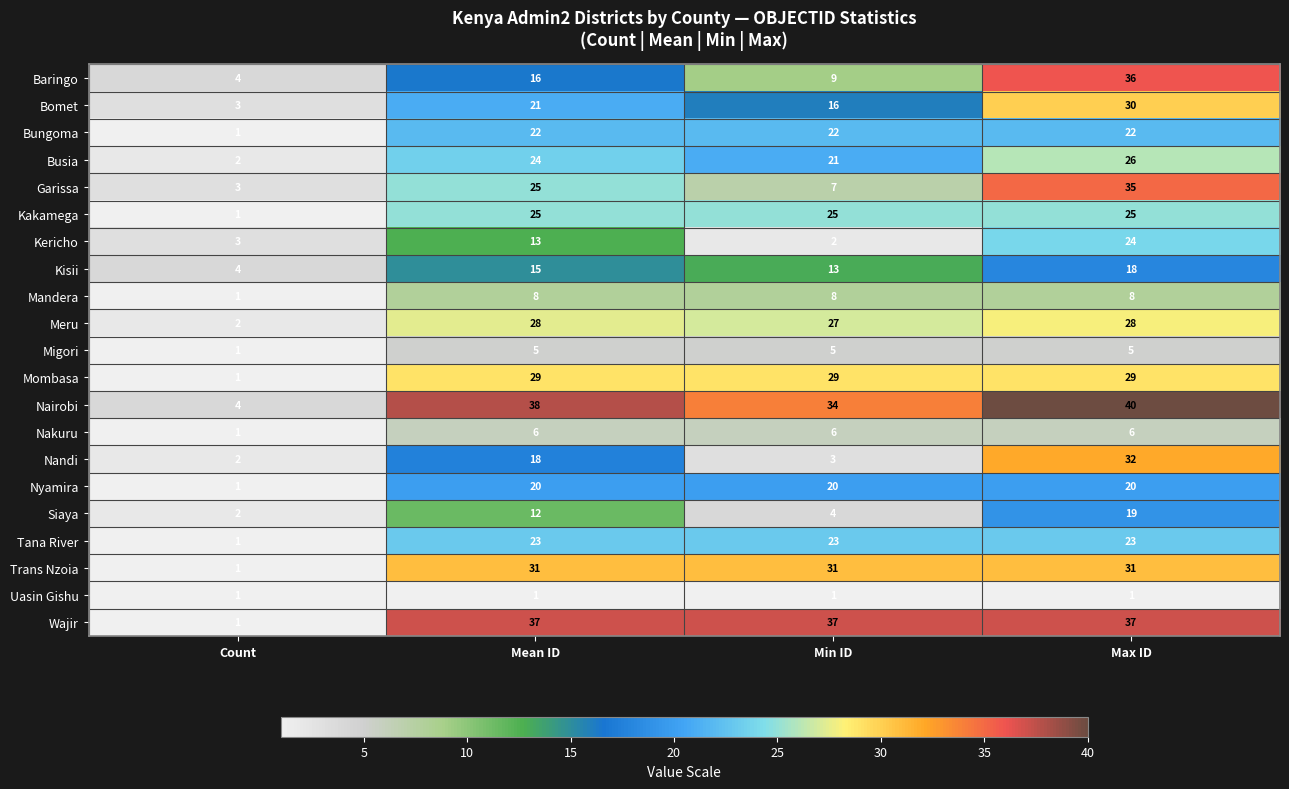

What is the difference between the maximum and second lowest values in the Kisii series?

5